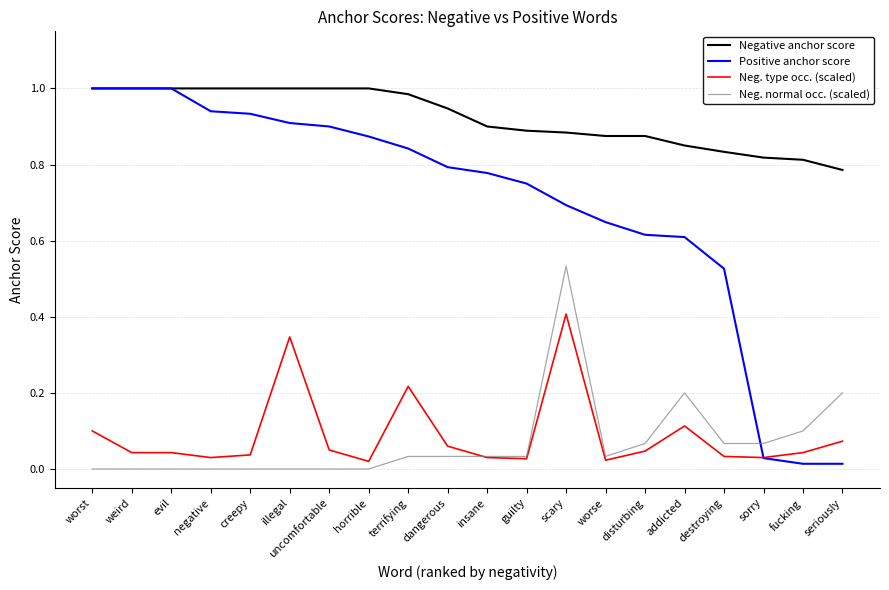

What position from the left is dangerous?

10